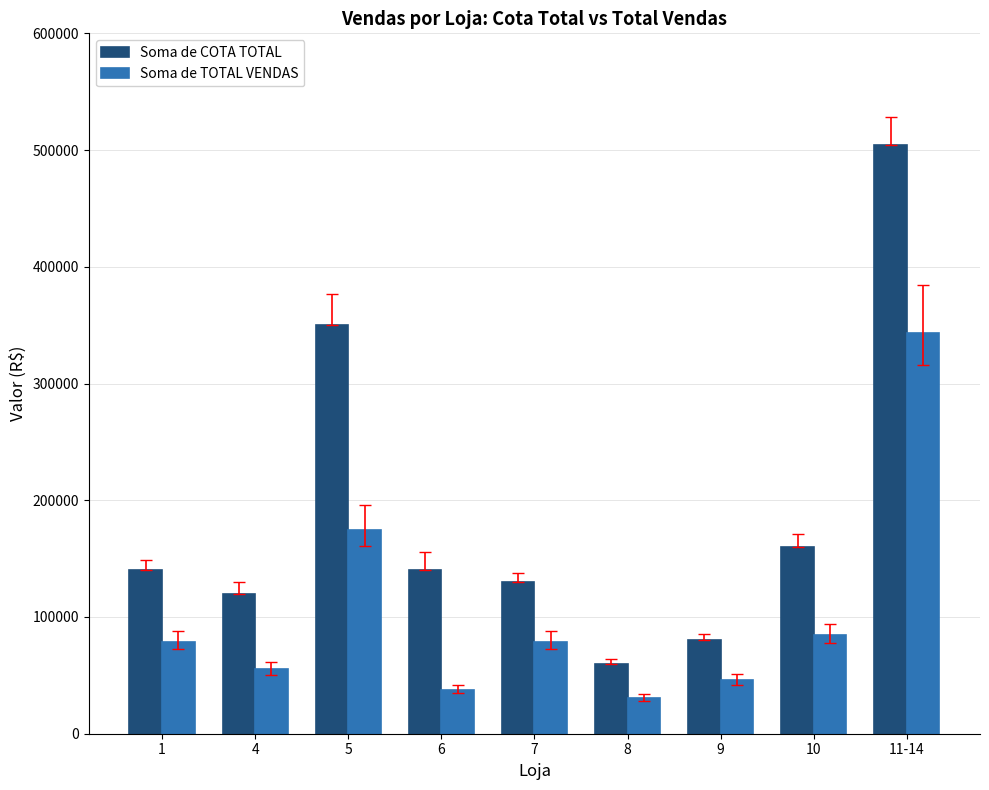

Rank the series at 9 from highest to lowest value.

Soma de COTA TOTAL, Soma de TOTAL VENDAS